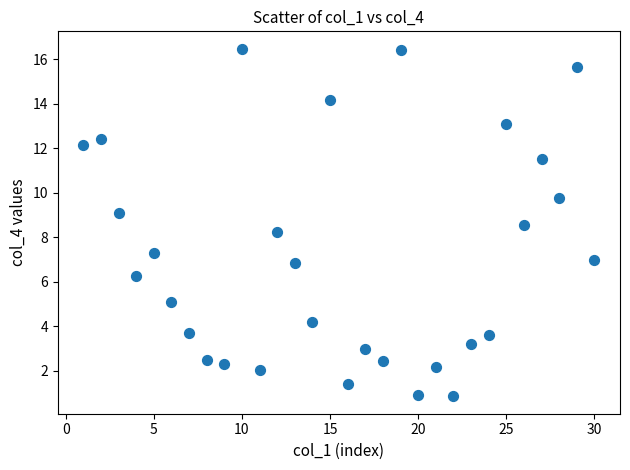

What Y value in the scatter plot is closest to 8?

8.3